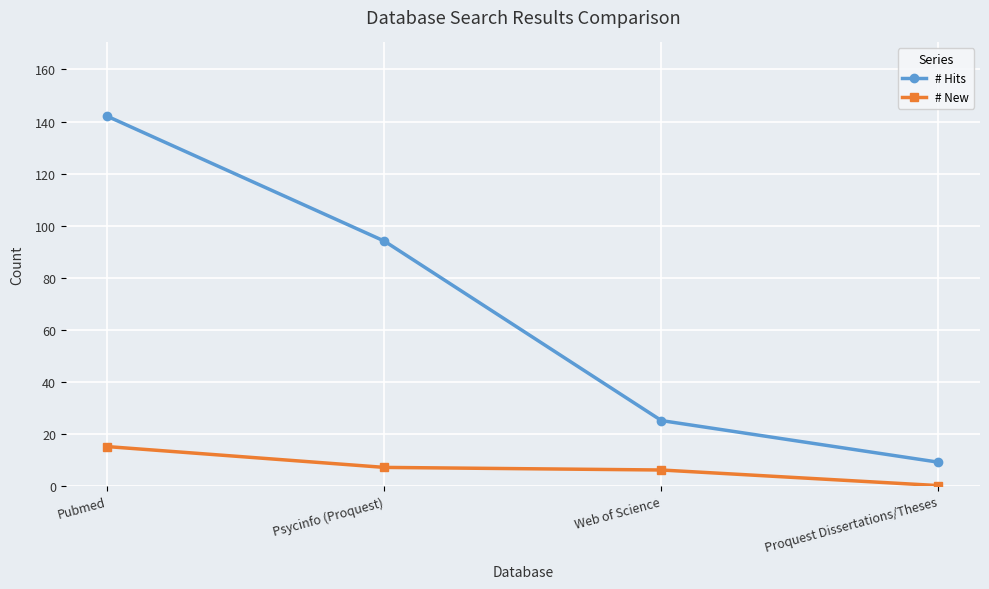

What is the average value of the # New series?

7